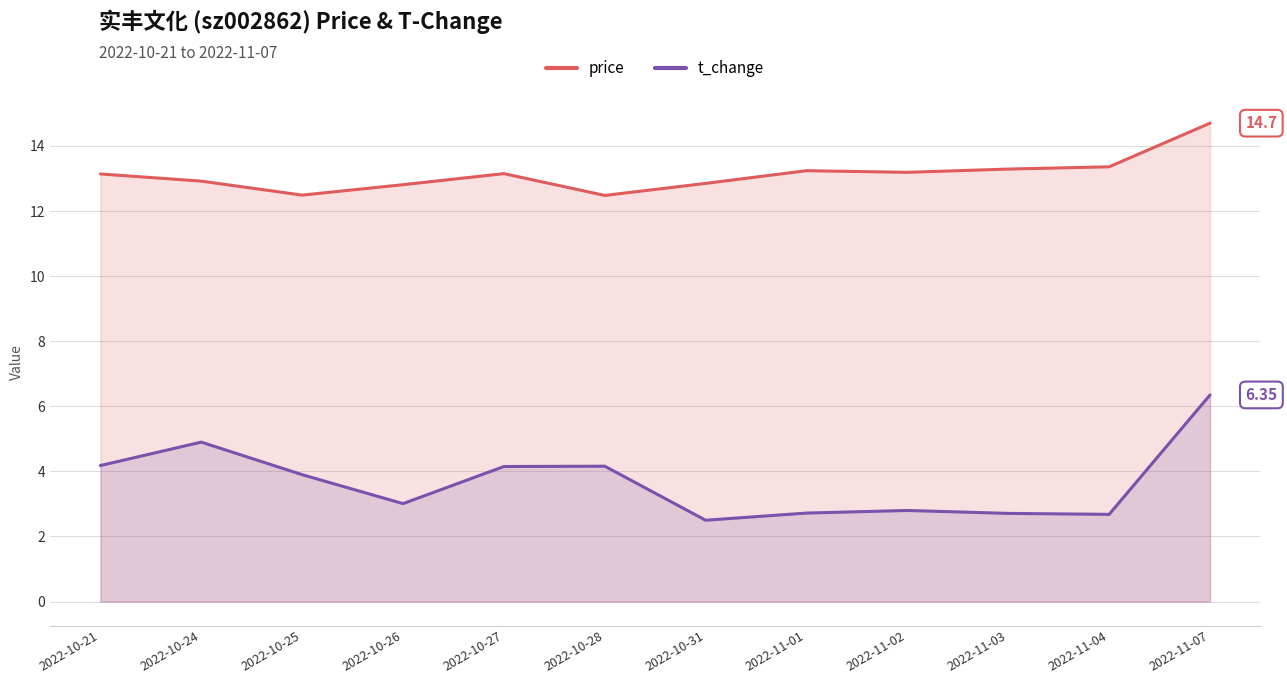

What is the difference between the maximum and second lowest values in the t_change series?

3.7